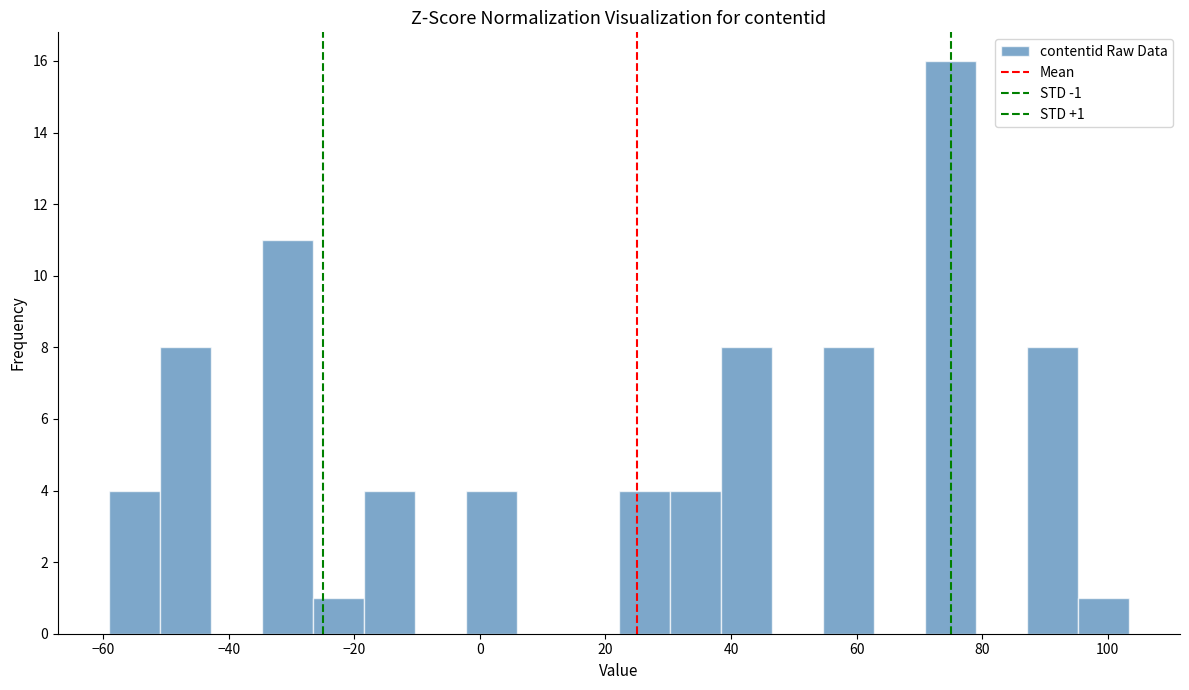

Which range on the x-axis has the tallest bar?

70 to 80